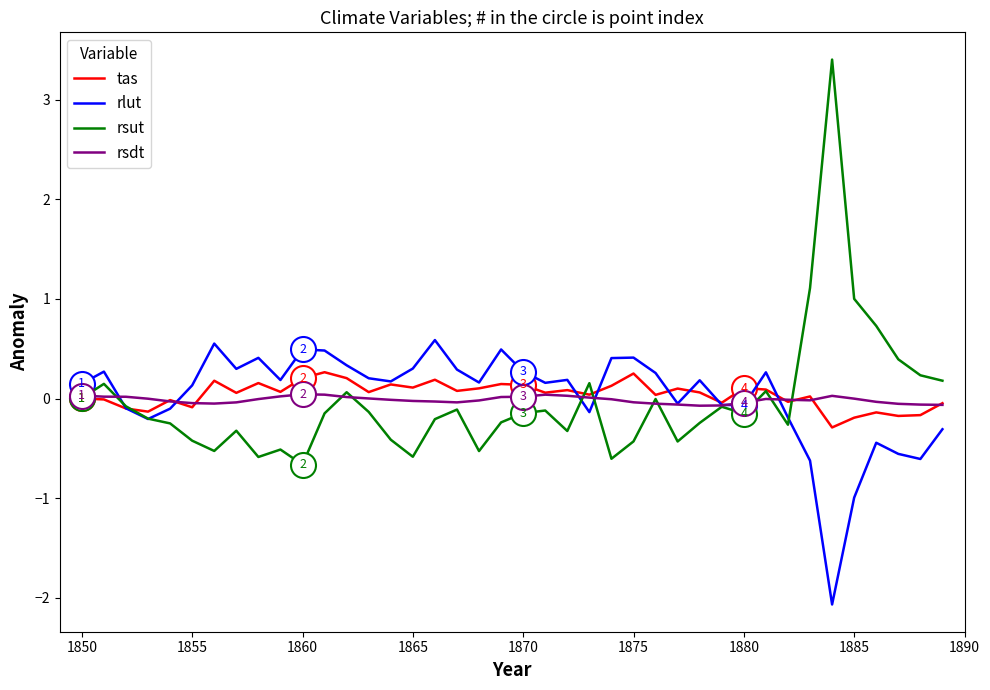

What is the maximum value for rsut?

3.4